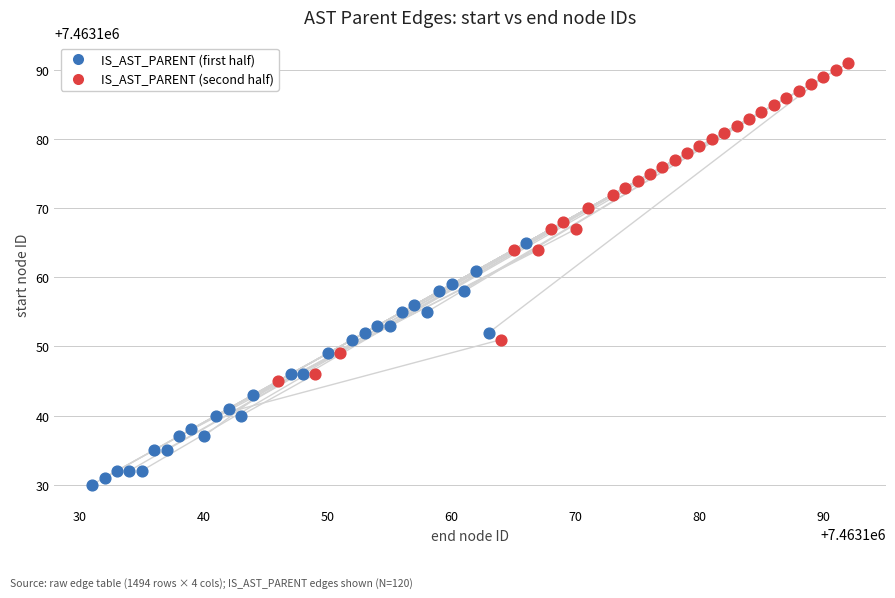

Which series contains the lowest Y value?

IS_AST_PARENT (first half)